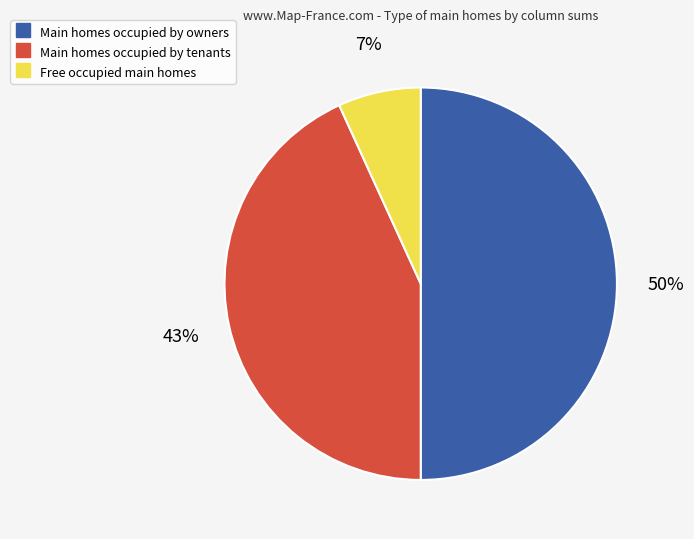

To the nearest percent, what is the difference between the largest and smallest slice percentages?

43%